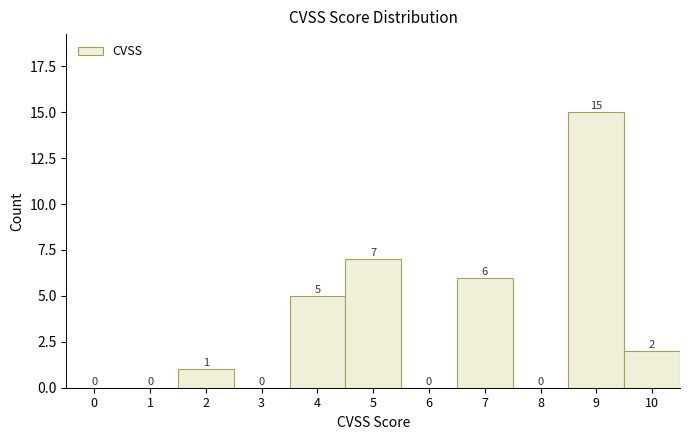

Reading left to right, transcribe all the data shown in this chart.

0=0	1=0	2=1	3=0	4=5	5=7	6=0	7=6	8=0	9=15	10=2